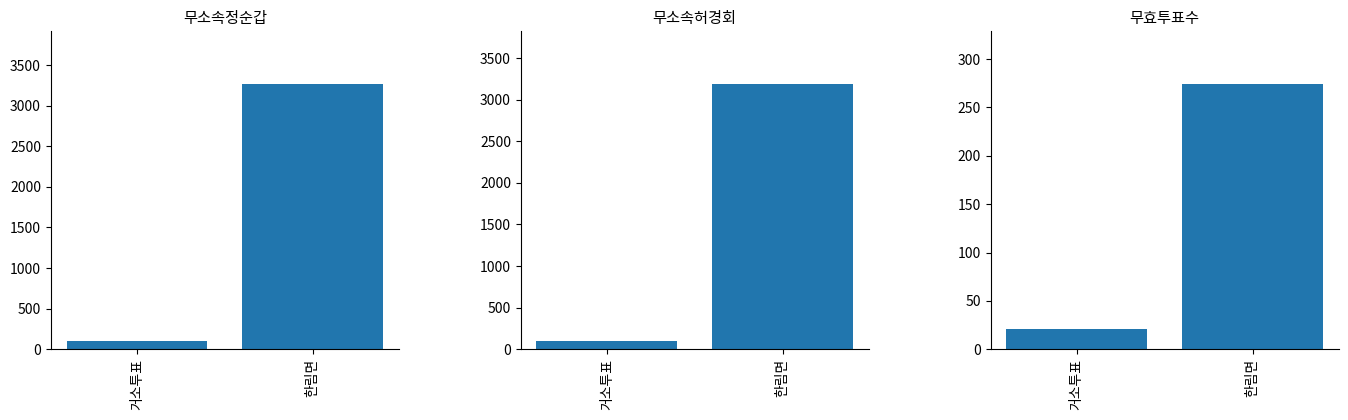

Rank the series at 한림면 from highest to lowest value.

무소속정순갑, 무소속허경회, 무효투표수